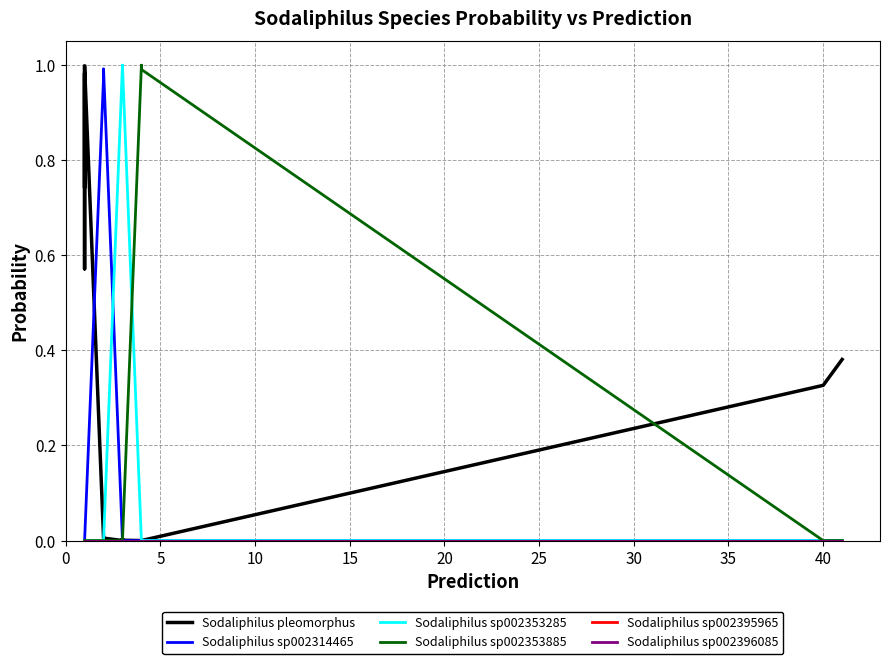

What is the label of the 8th point from the left?

35